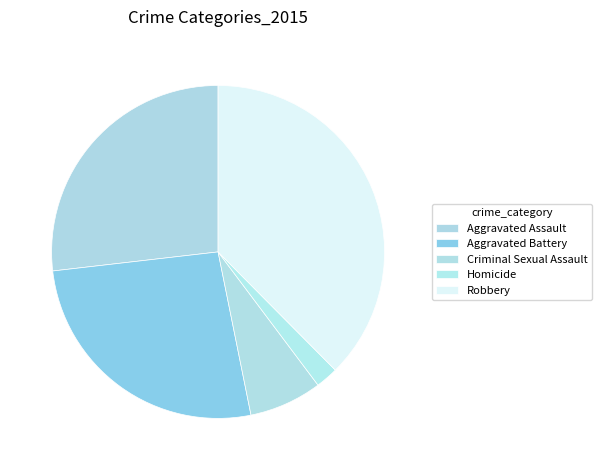

Which has a higher value, Criminal Sexual Assault or Aggravated Assault?

Aggravated Assault